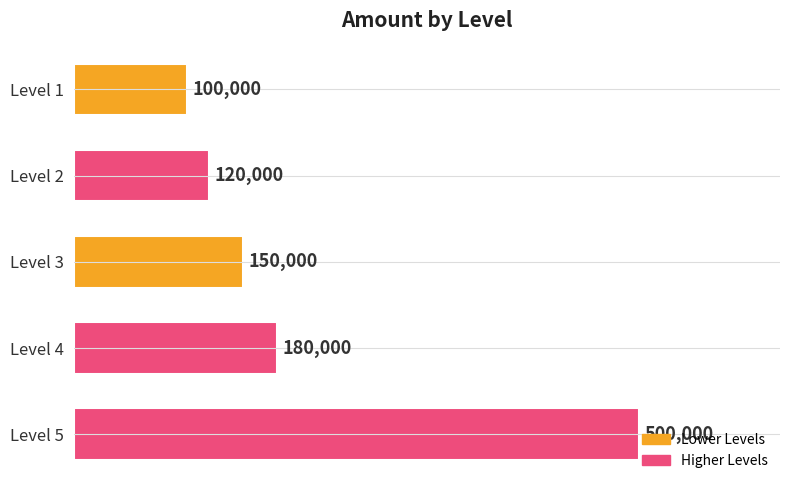

Rank the categories by value from highest to lowest.

Level 5, Level 4, Level 3, Level 2, Level 1